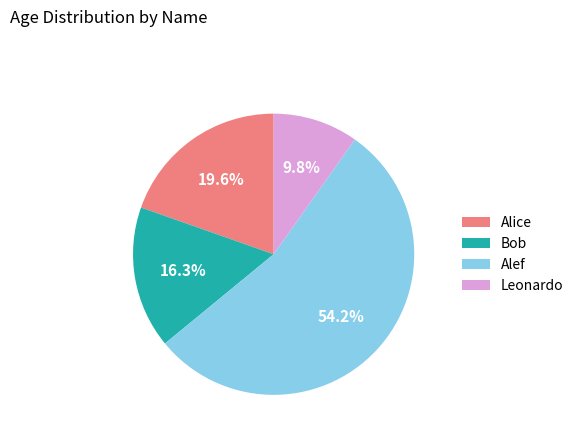

What percentage is the Bob slice, to the nearest percent?

16%